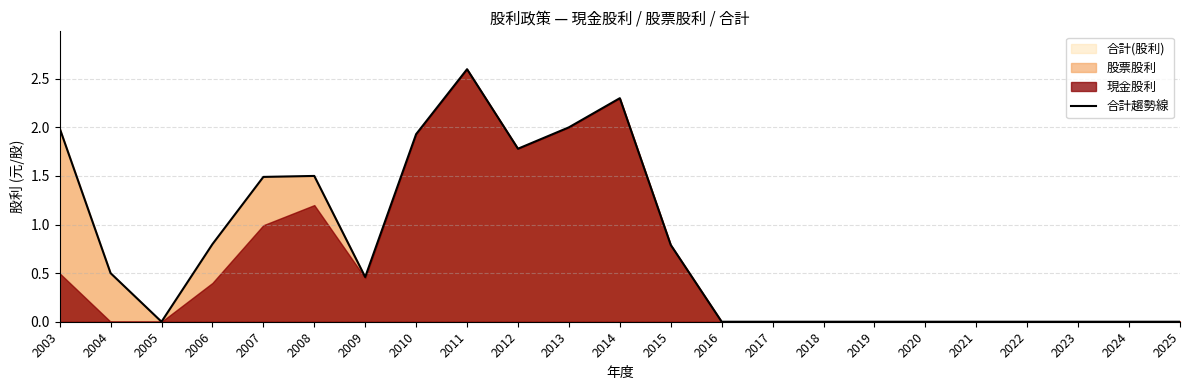

Between 2005 and 2004, which is larger?

2004